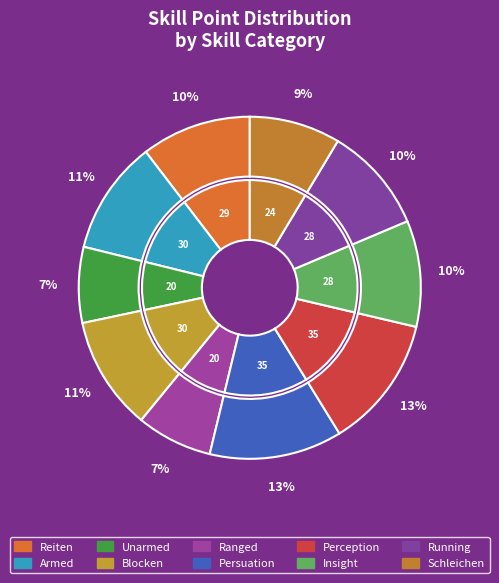

To the nearest percent, what portion does Armed represent?

11%